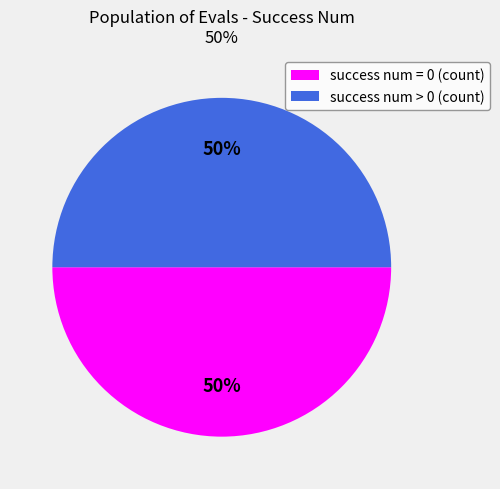

Count the number of slices in the pie.

2